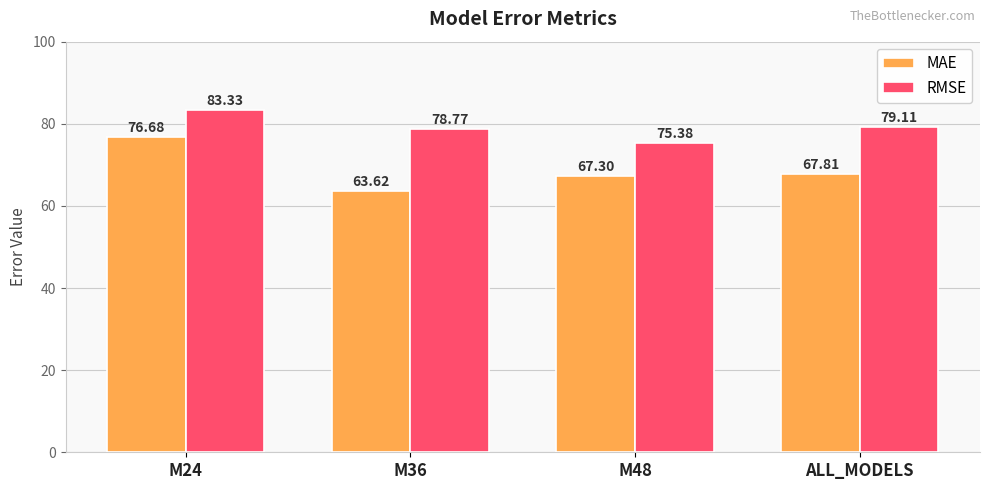

Reading left to right, list all the values displayed in this chart.

MAE: 76.7	63.6	67.3	67.8
RMSE: 83.3	78.8	75.4	79.1